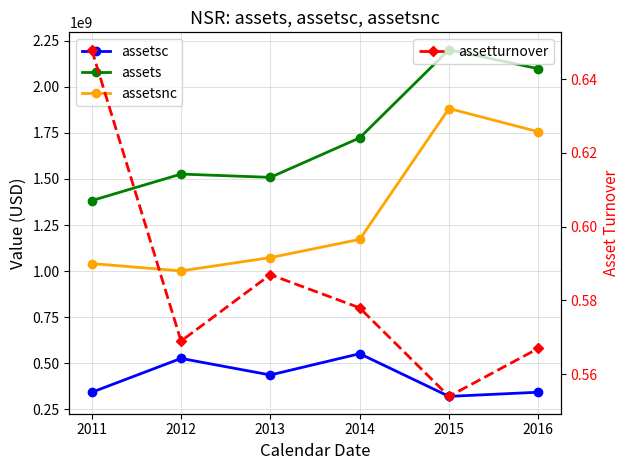

What is the average value of the assets series?

1740407666.7